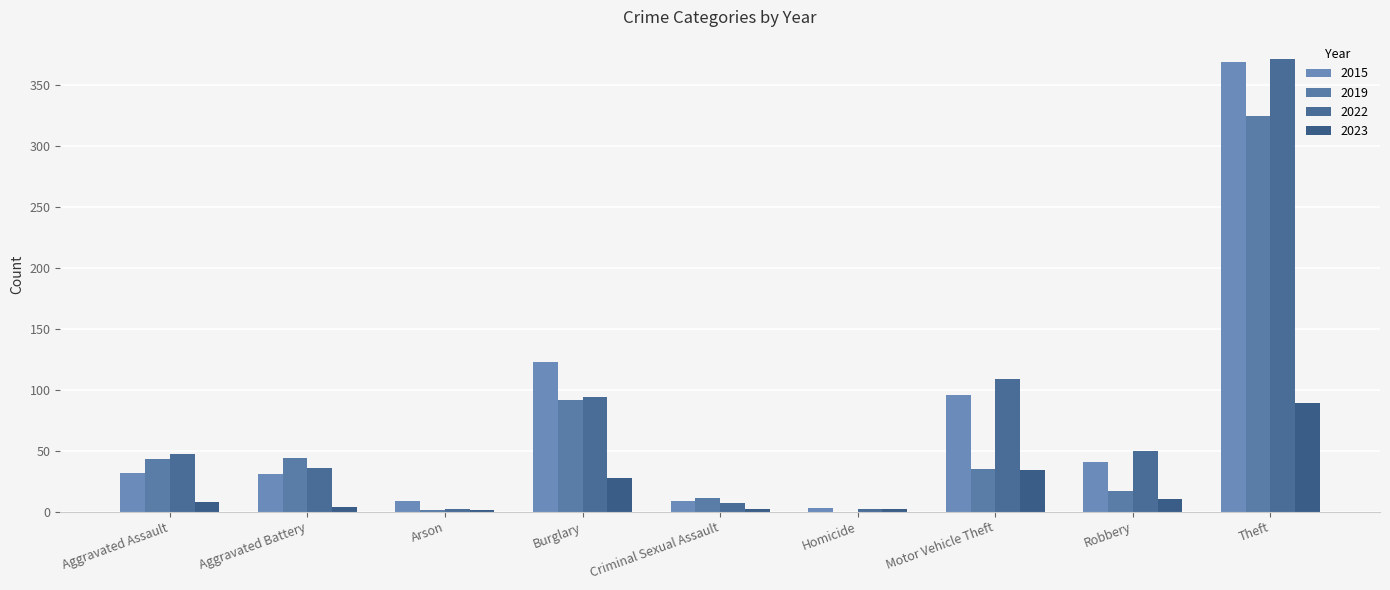

What are all the series names shown in the legend?

2015, 2019, 2022, 2023